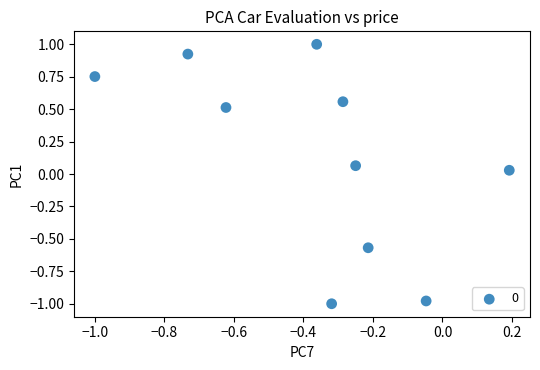

What is the average X value?

-0.4